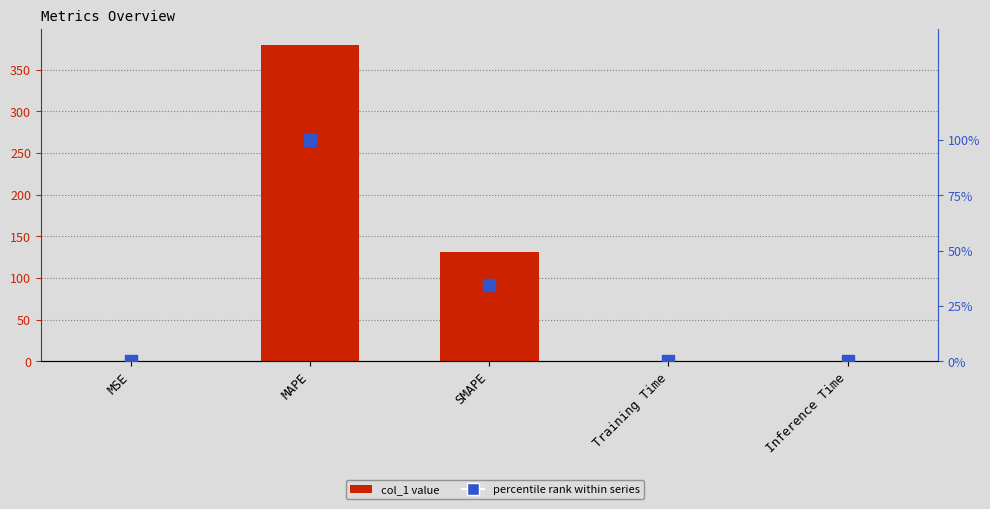

What is the difference between the highest and lowest values at MAPE?

279.9